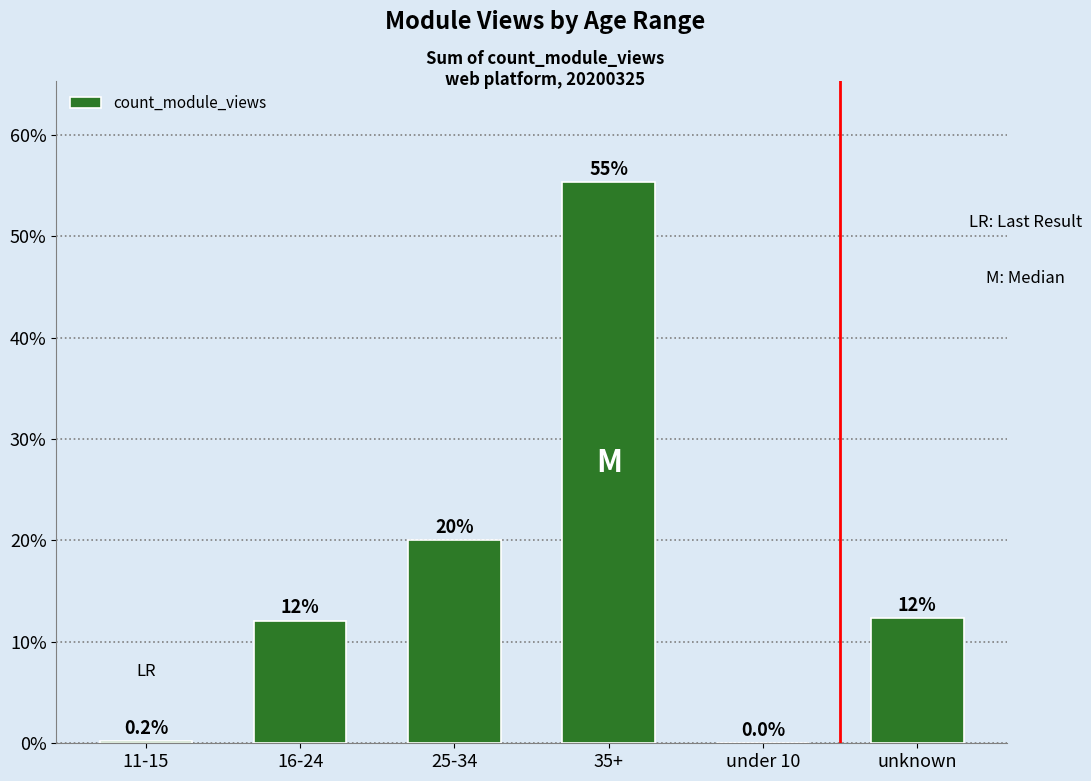

True or false: the data shows 20.0 at 25-34.

True